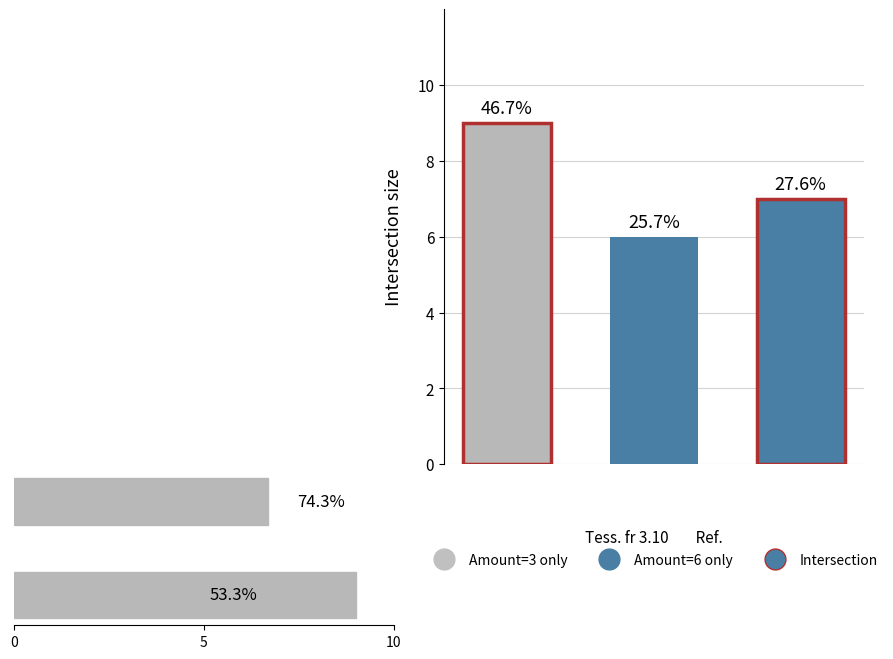

The value at 10 is 3.6. True or false?

False